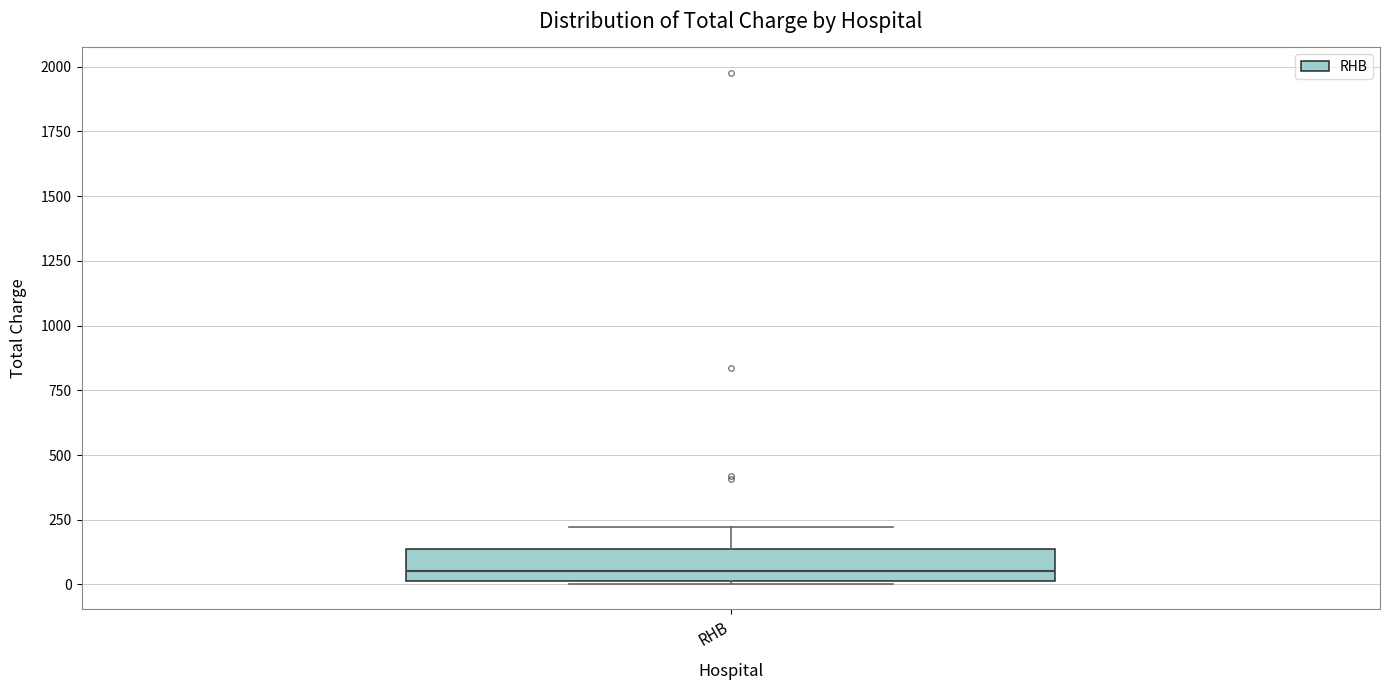

Where is the lower edge of the box for RHB on the y-axis? The values are not printed on the chart, so give them approximately, as read against the axis.

0